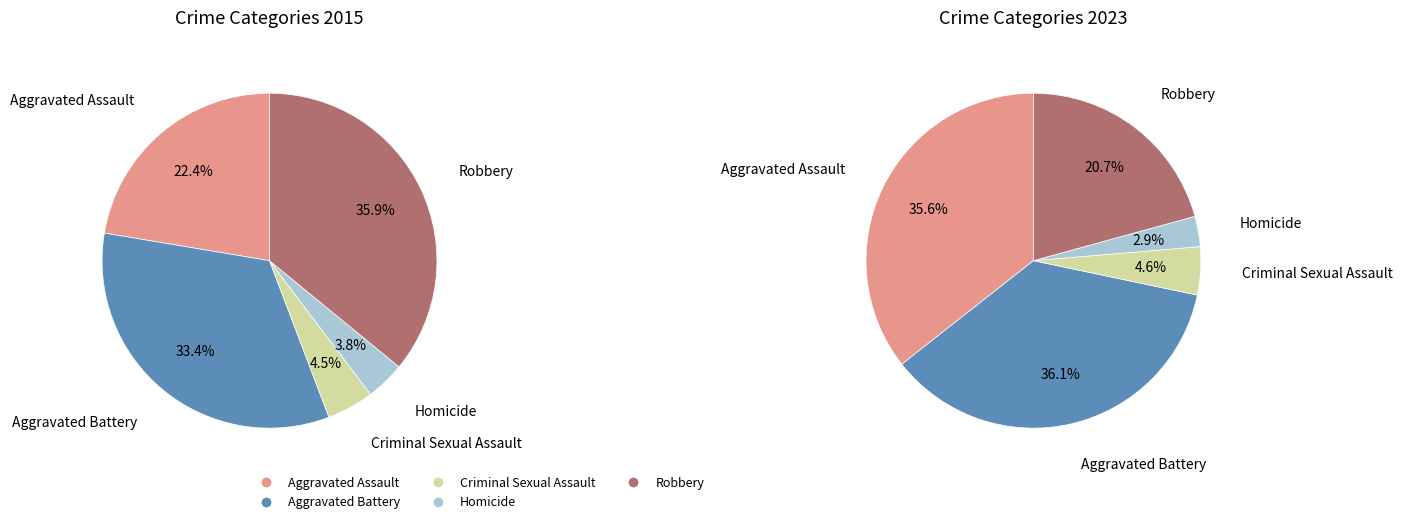

Which category has the biggest portion of the pie?

Aggravated Battery